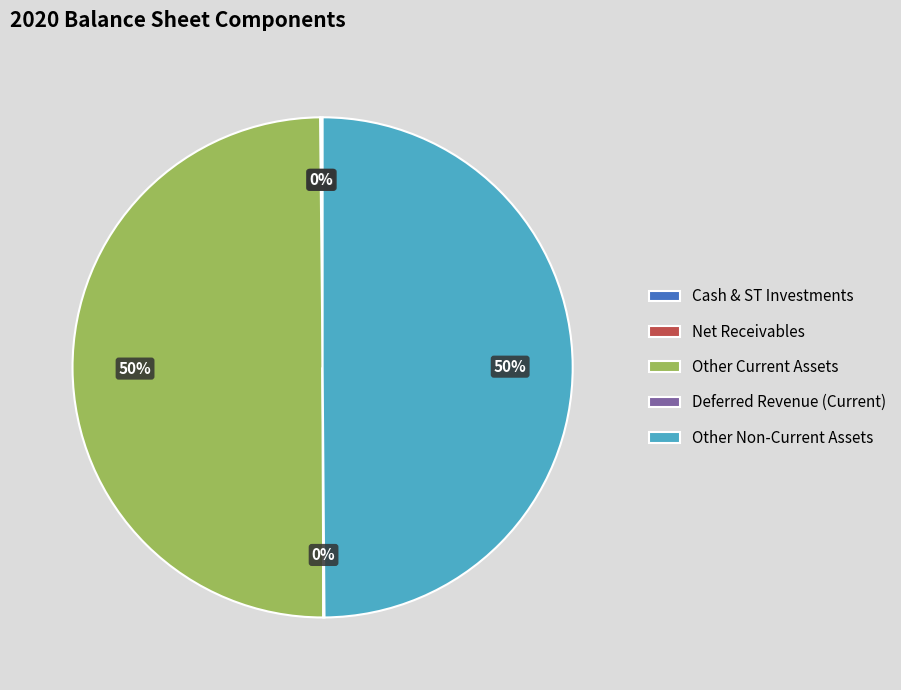

To the nearest percent, what is the average slice percentage?

20%